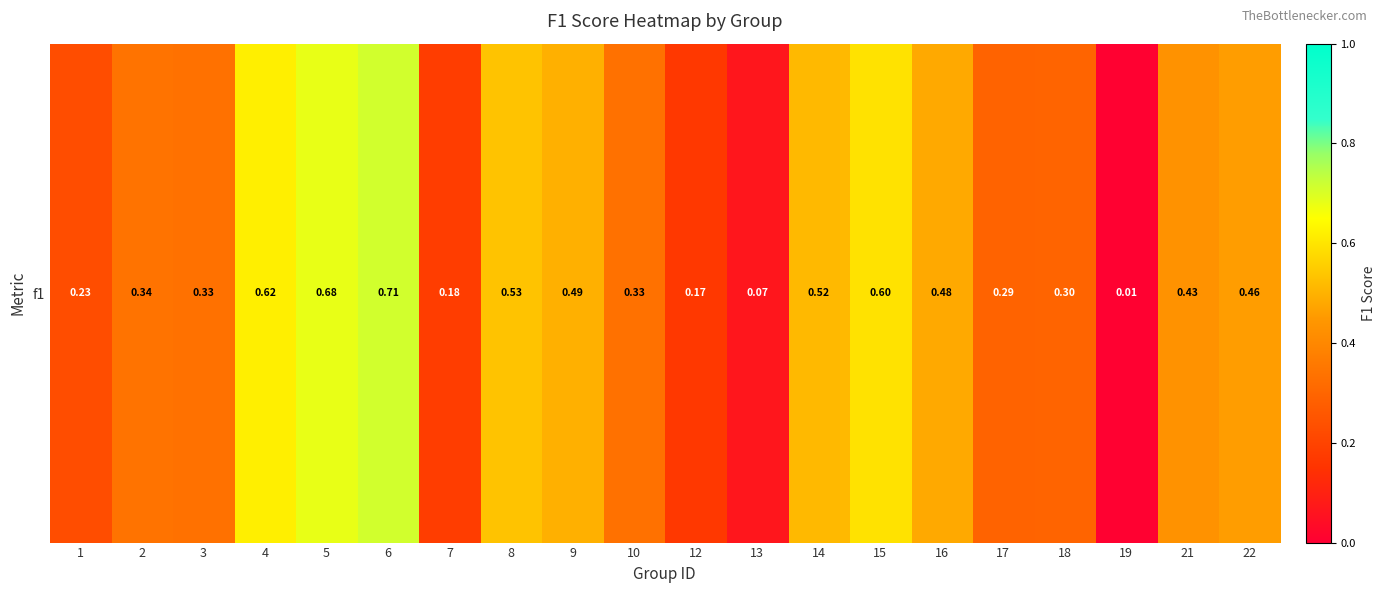

What is the change in value from 7 to 10?

+0.2